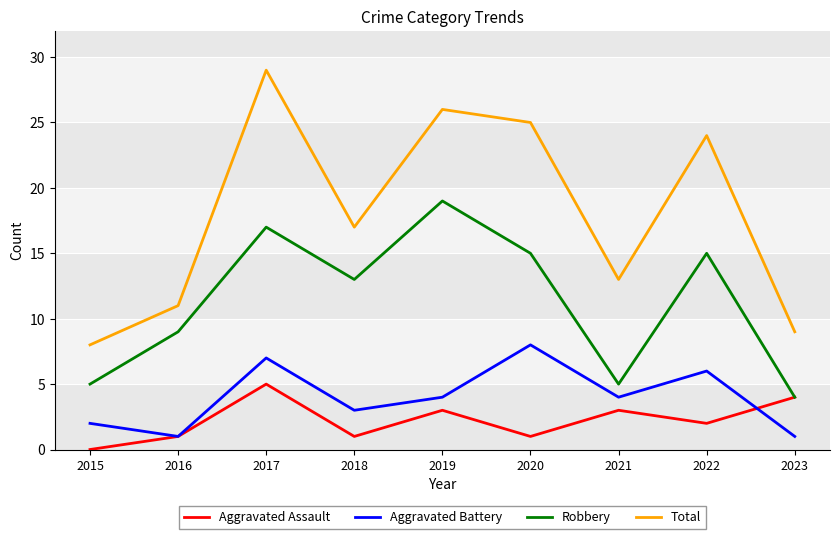

True or false: Total has a value of 29 at 2017.

True